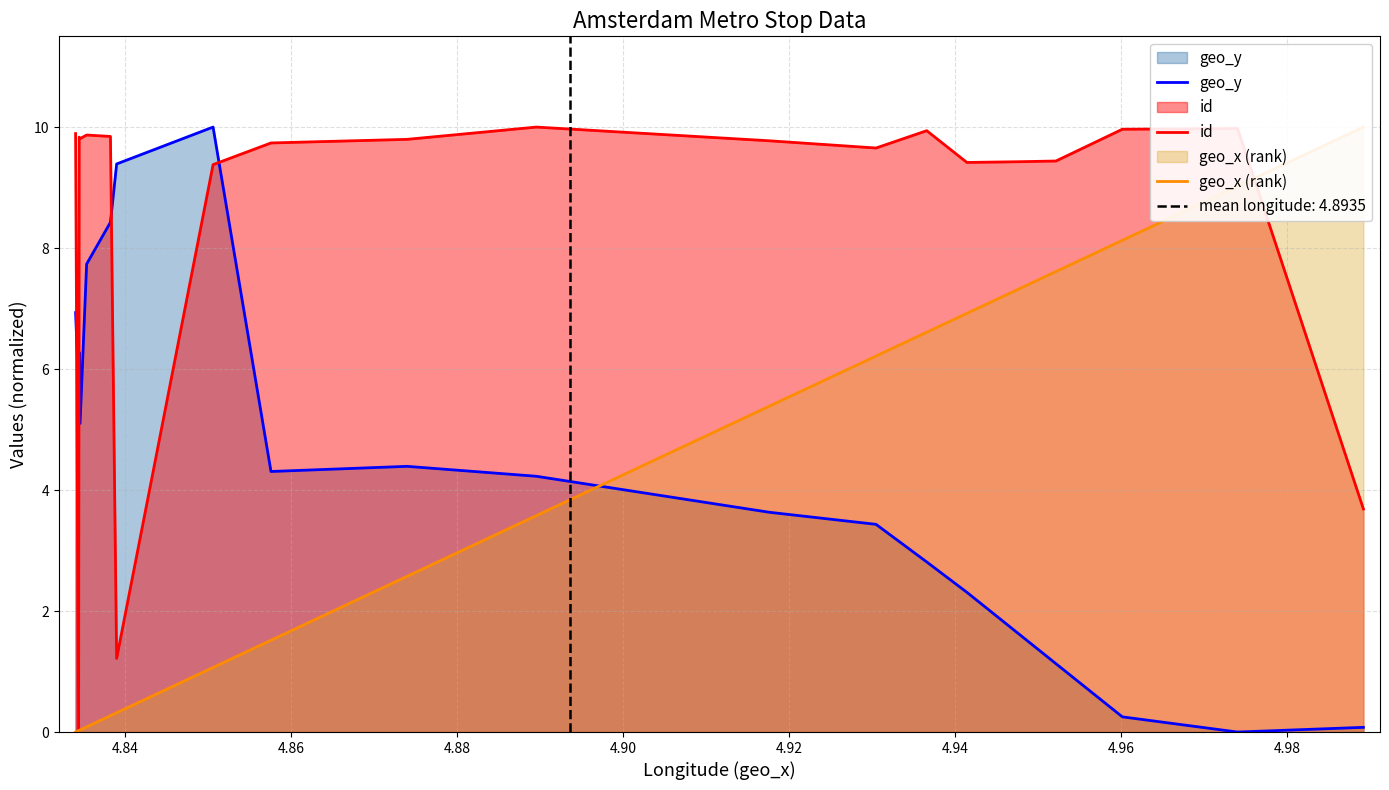

How many intersections are there between geo_y and id?

4